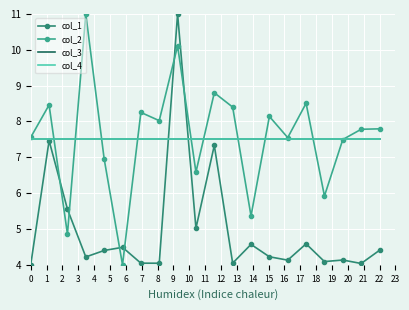

What is the smallest value displayed?

4.0